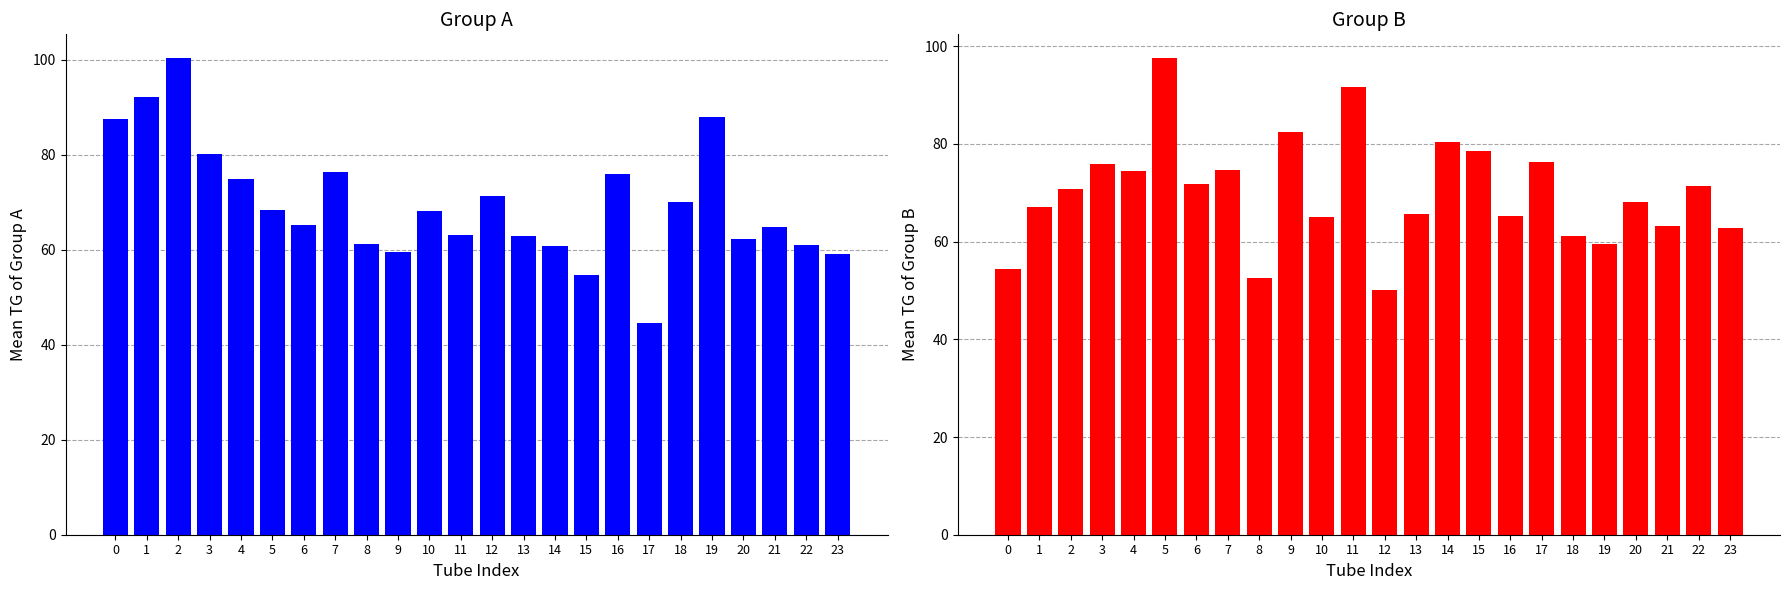

Rank the series at 17 from highest to lowest value.

Mean TG of Group B, Mean TG of Group A